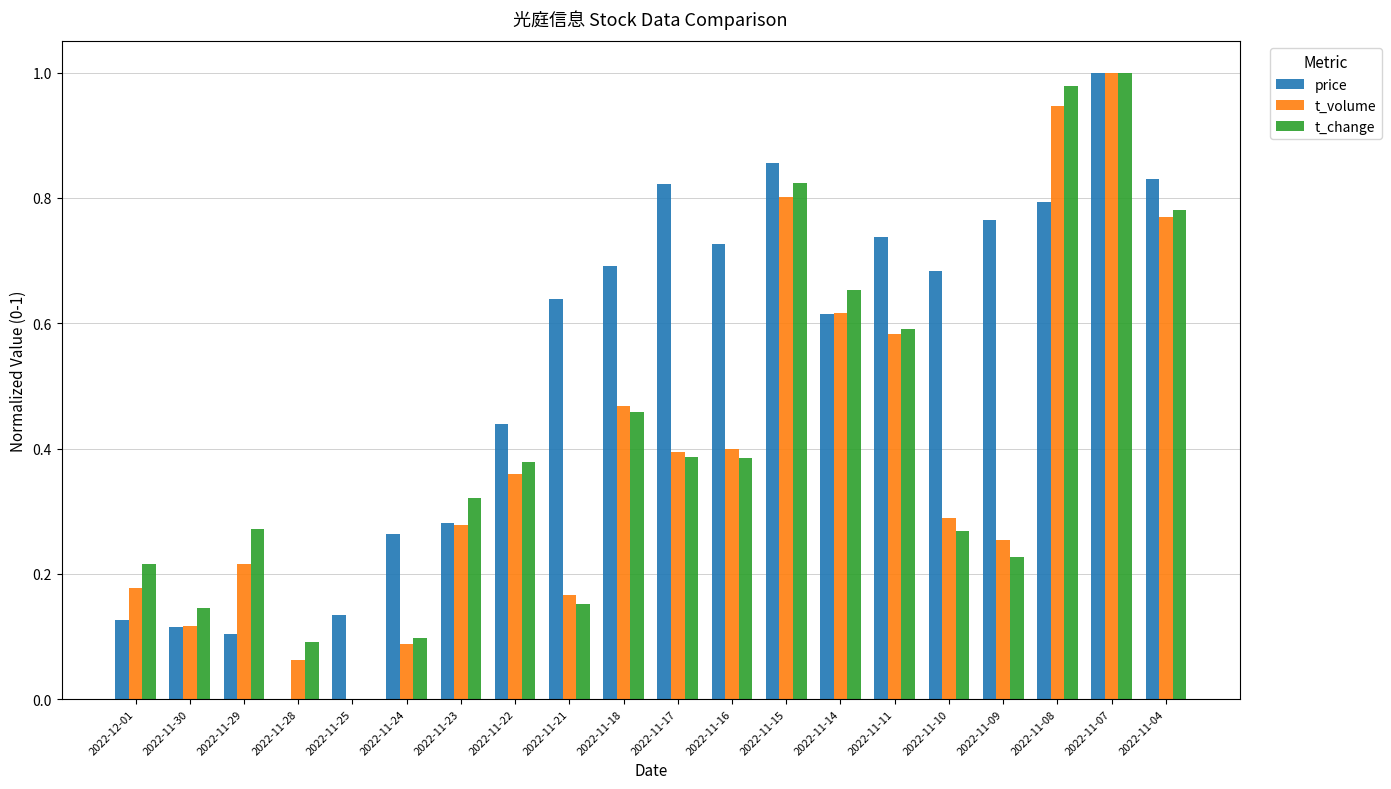

Between 2022-11-28 and 2022-11-09, which series saw the biggest shift?

price